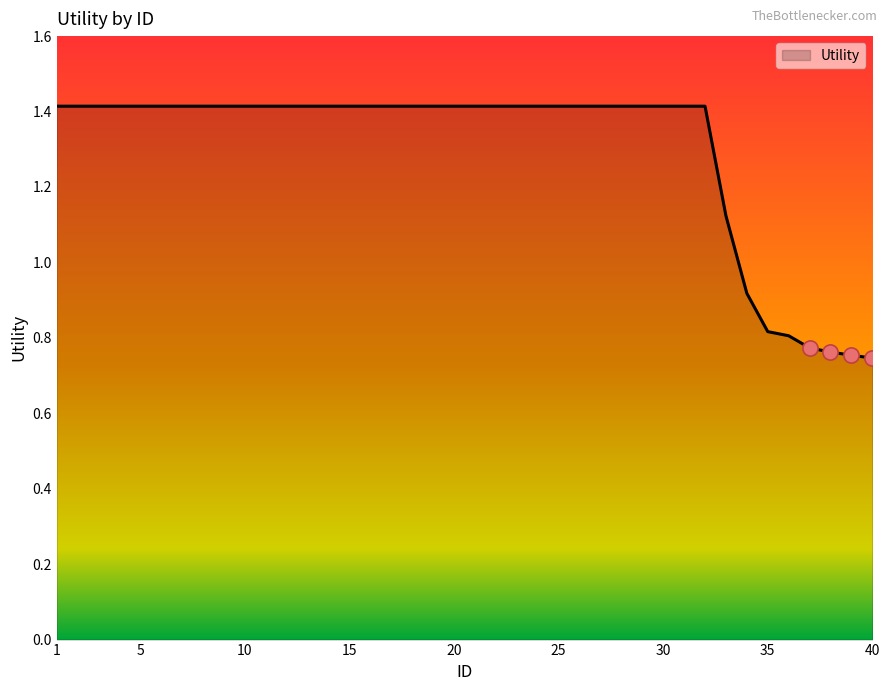

What is the maximum value shown in the chart?

1.4